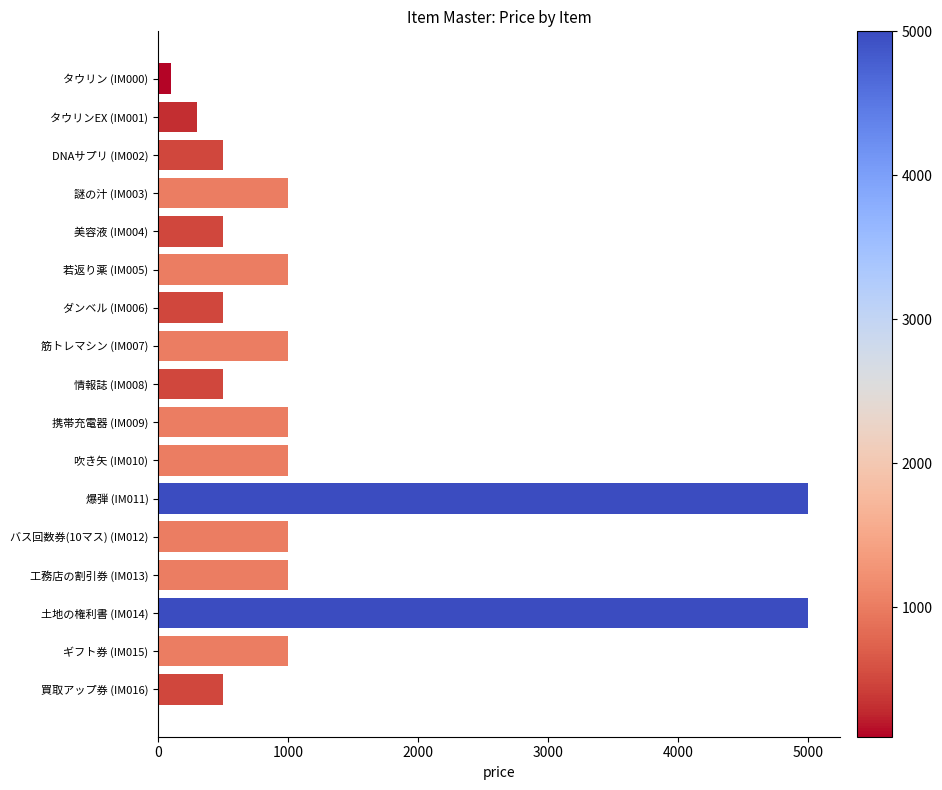

What is the label of the 8th bar from the bottom?

携帯充電器 (IM009)